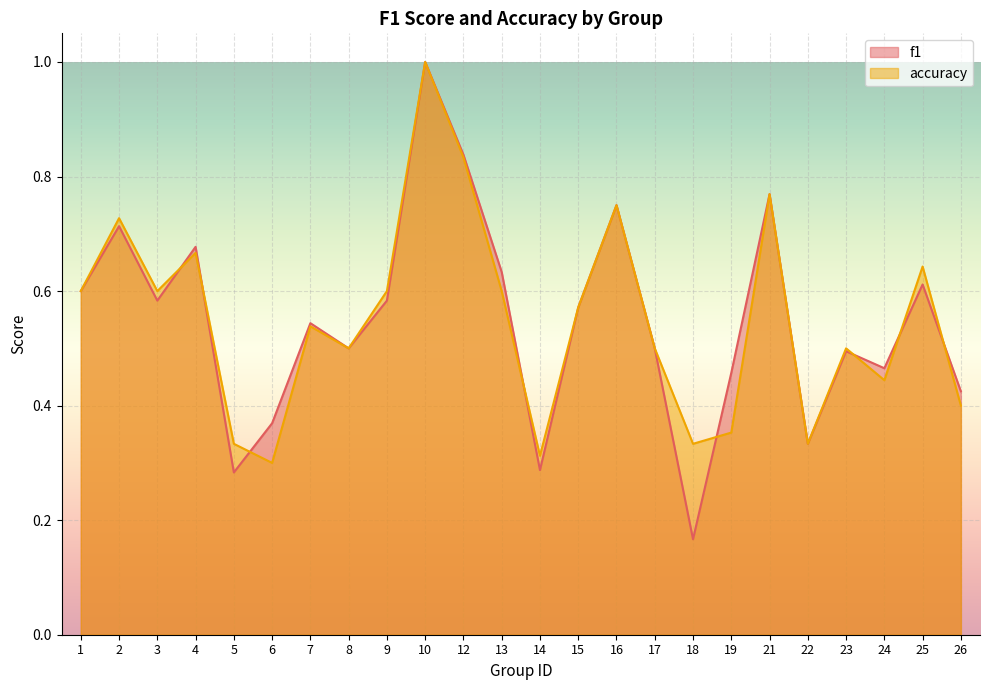

Which series changed the most between 13 and 22?

f1